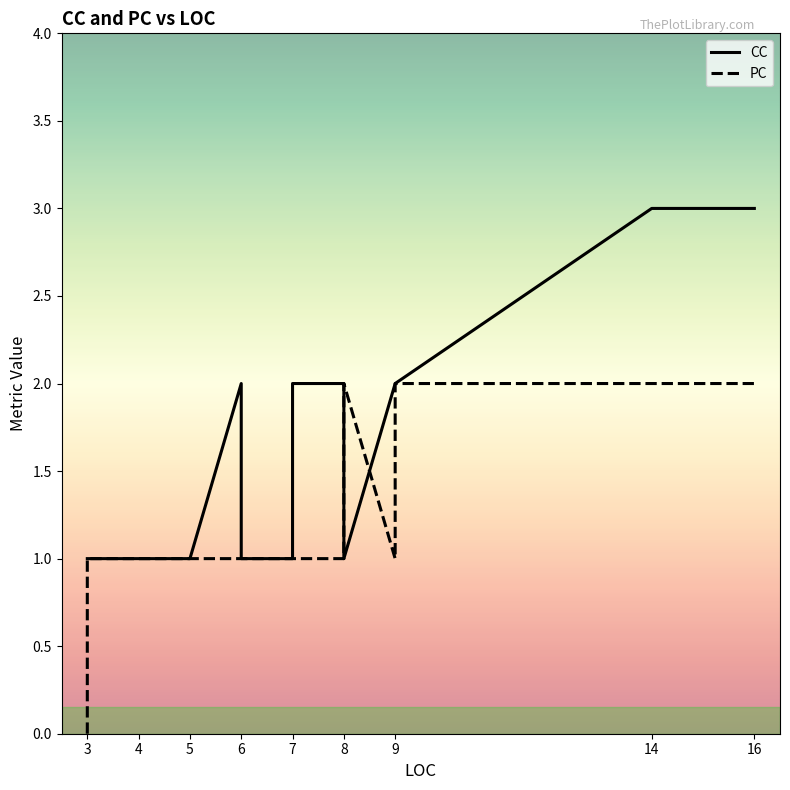

In CC, how many points are lower than both neighbors (excluding endpoints)?

1